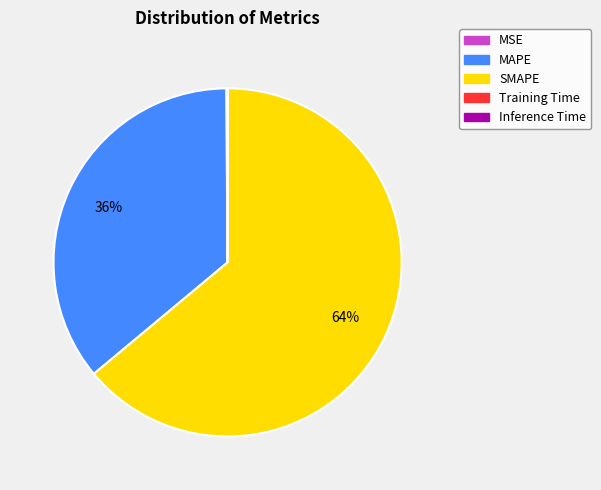

What is the largest slice in the pie chart?

SMAPE